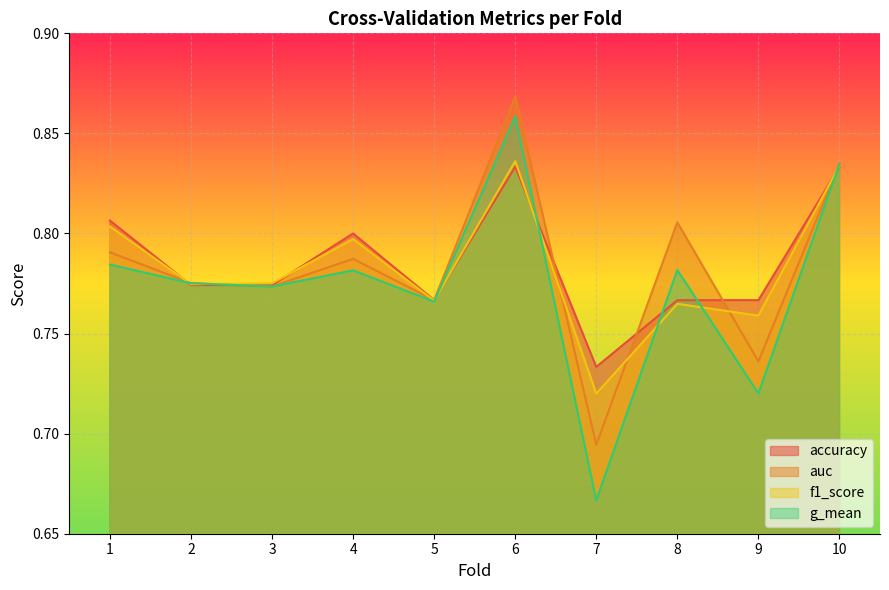

At which category does accuracy reach its first local valley?

5